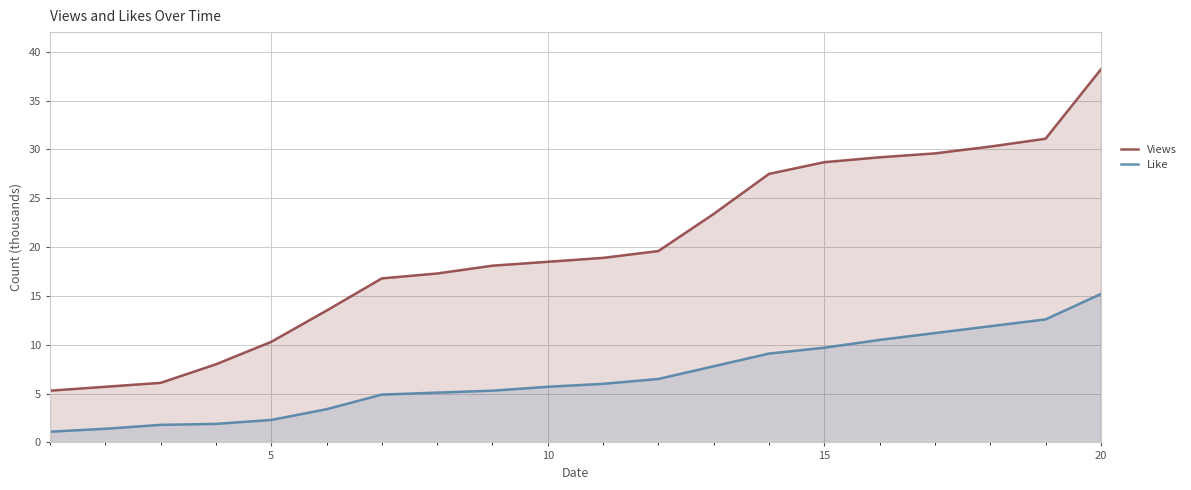

True or false: Views and Like intersect in this chart.

False